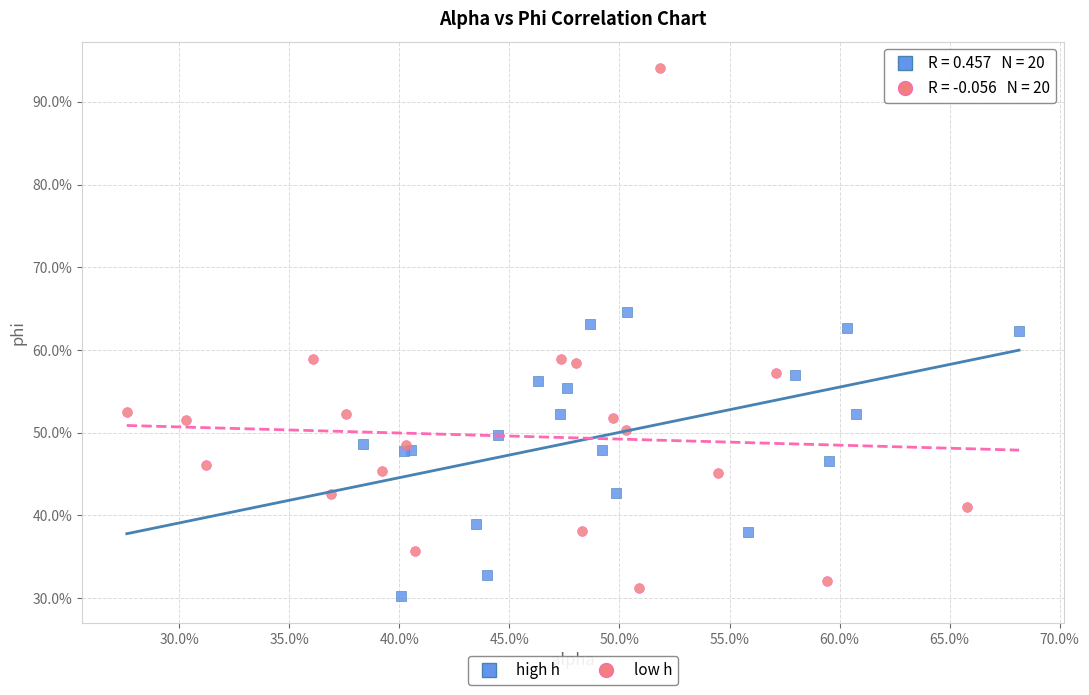

Which series reaches the maximum Y coordinate?

low h